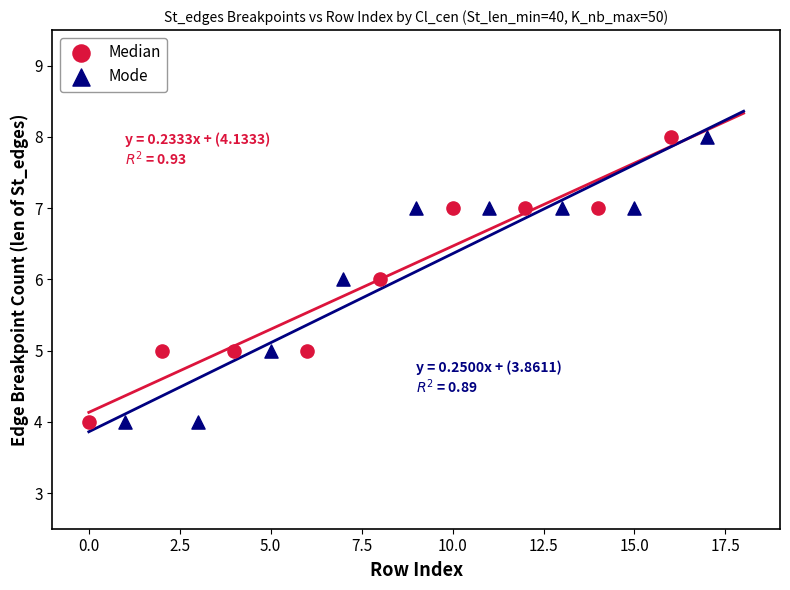

What are all the series names shown in the legend?

Median, Mode